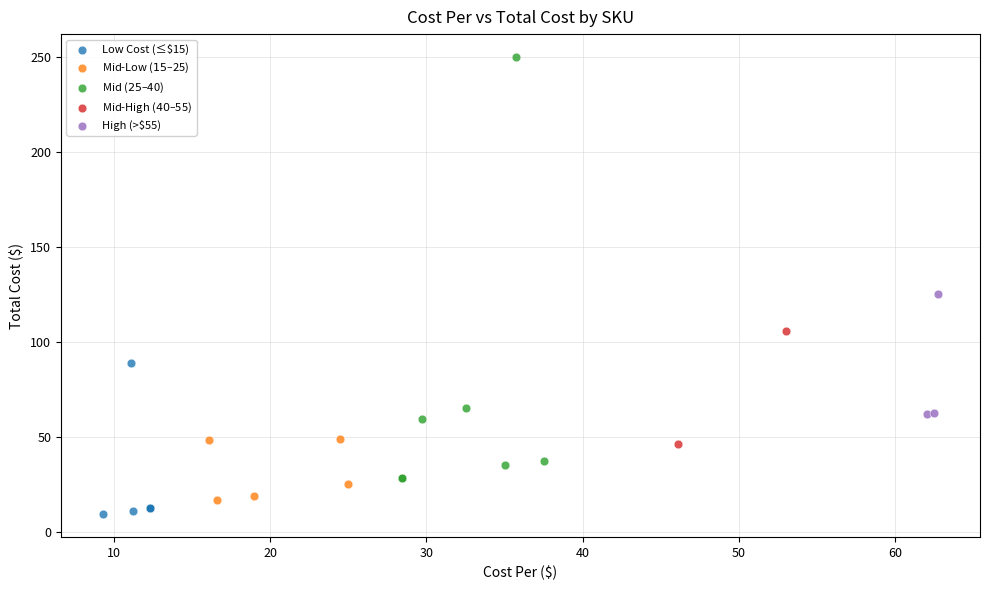

Which series reaches the minimum Y coordinate?

Low Cost (≤$15)